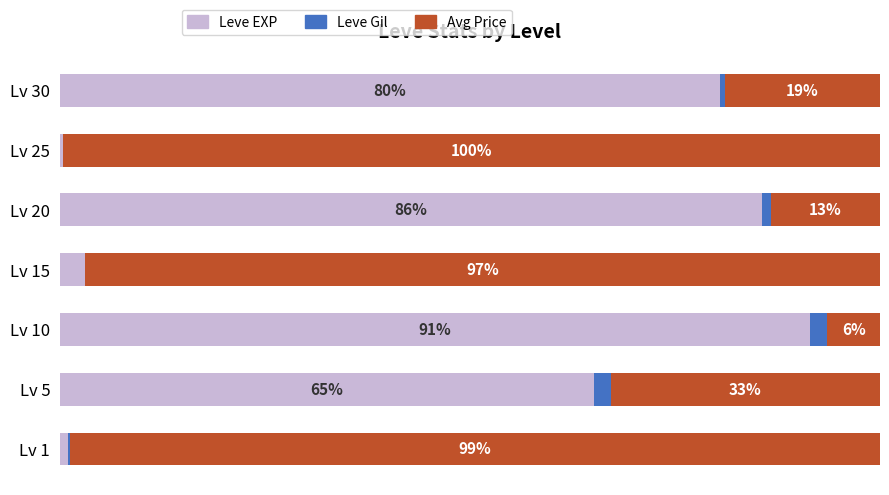

What are all the series names shown in the legend?

Leve EXP, Leve Gil, Avg Price